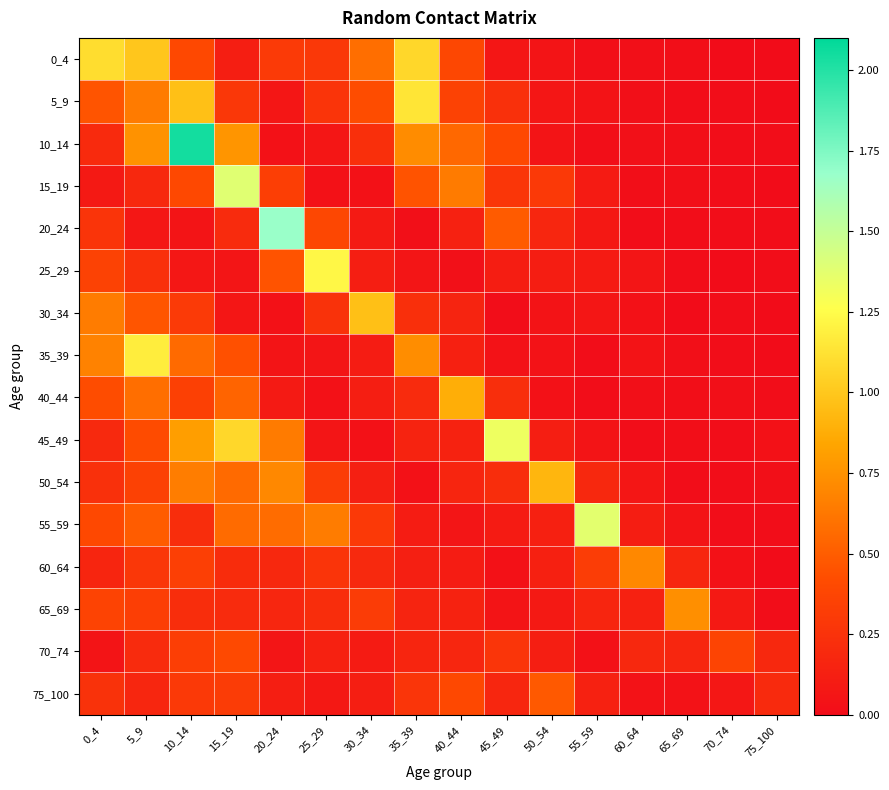

At which category is the sum across all series the highest?

10_14